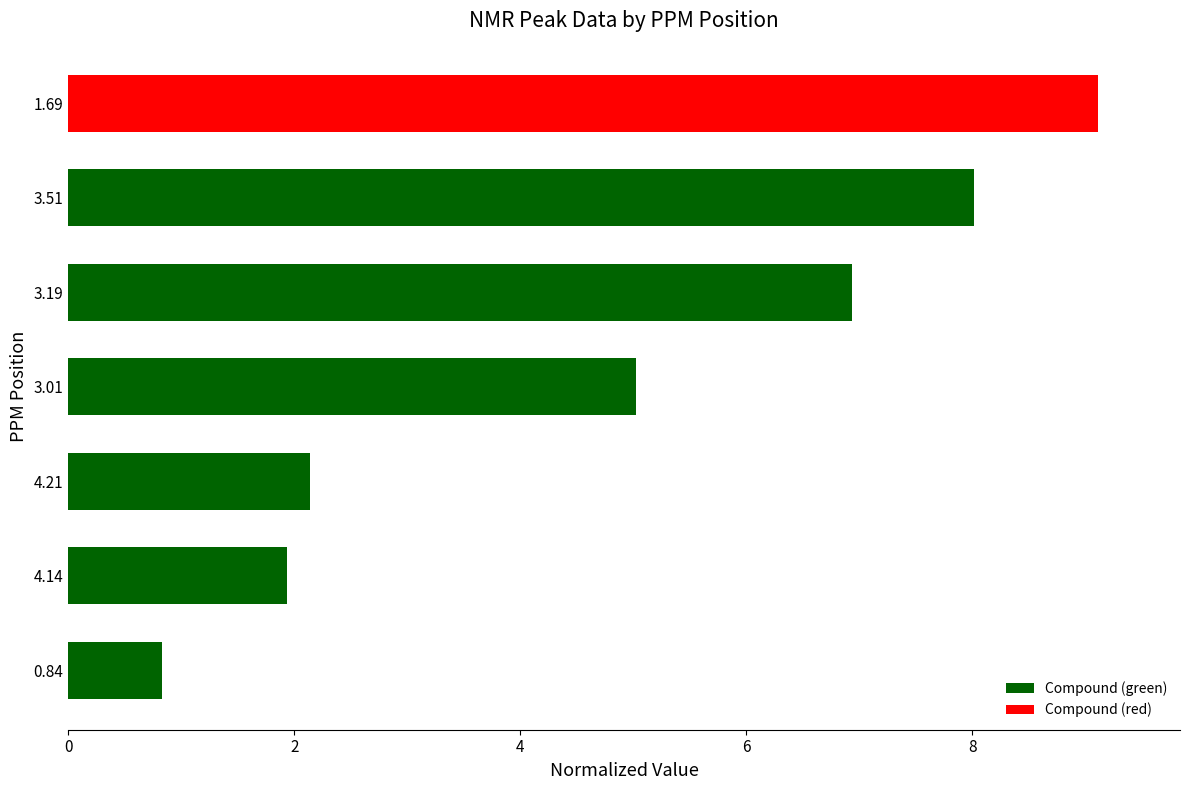

At which label is the value closest to 4?

3.01